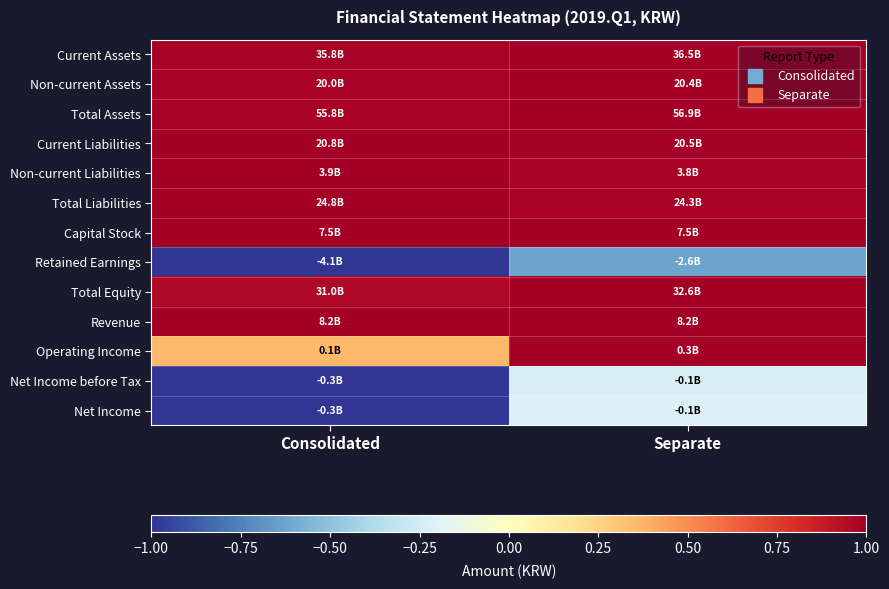

What is the difference between the highest and lowest values at Separate?

1.6